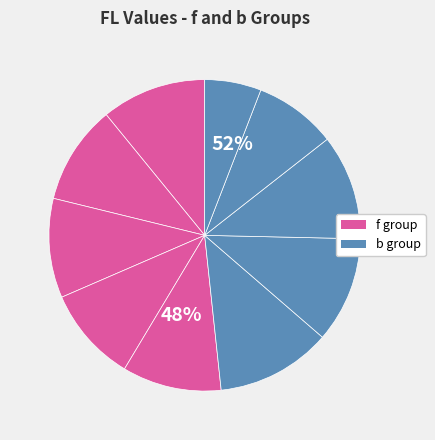

To the nearest percent, what portion does f2 represent?

10%